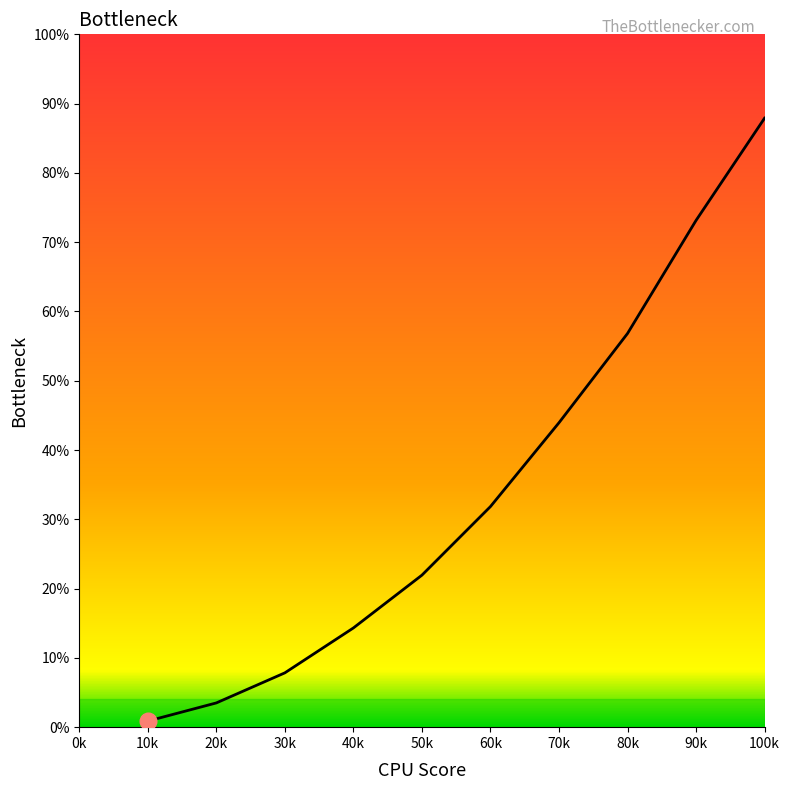

List the labels in order of value, smallest first.

10k, 20k, 30k, 40k, 50k, 60k, 70k, 80k, 90k, 100k